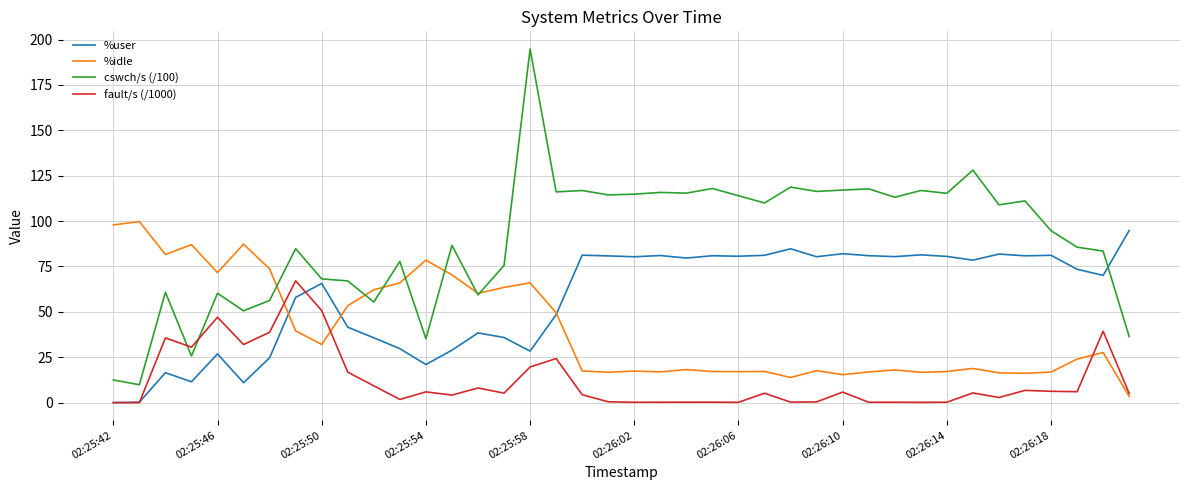

Which series has the widest spread of values?

cswch/s (/100)